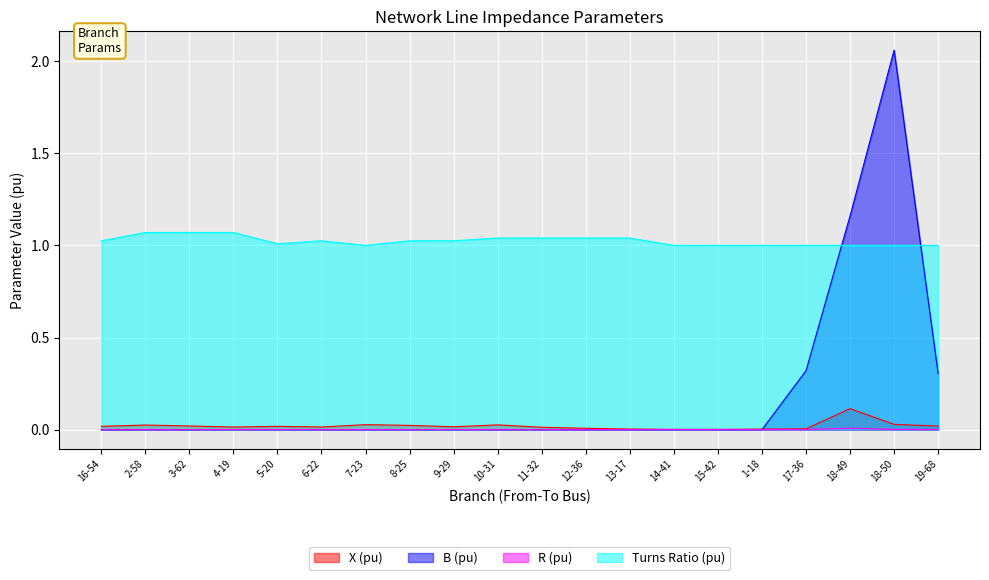

The Turns Ratio (pu) series shows 1.0 at 10-31. True or false?

True